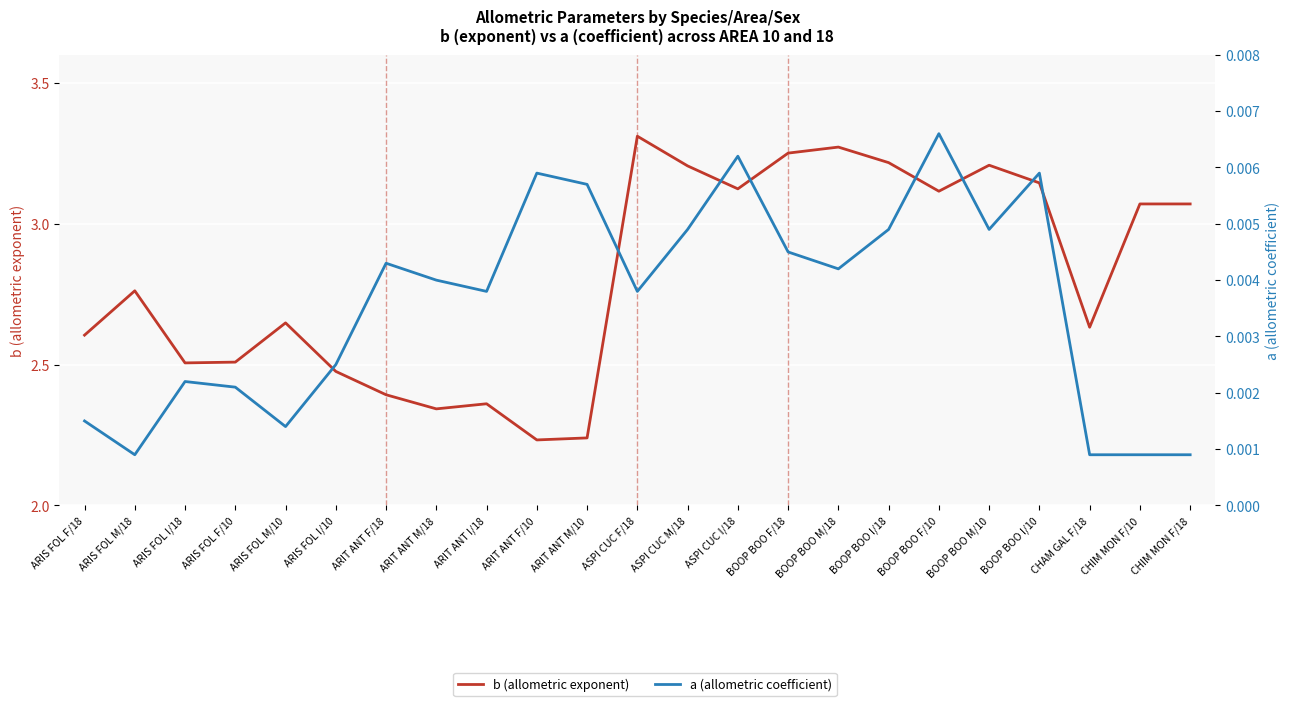

Reading right to left, extract all data points from this chart.

b (allometric exponent): CHIM MON F/18=3.1	CHIM MON F/10=3.1	CHAM GAL F/18=2.6	BOOP BOO I/10=3.1	BOOP BOO M/10=3.2	BOOP BOO F/10=3.1	BOOP BOO I/18=3.2	BOOP BOO M/18=3.3	BOOP BOO F/18=3.3	ASPI CUC I/18=3.1	ASPI CUC M/18=3.2	ASPI CUC F/18=3.3	ARIT ANT M/10=2.2	ARIT ANT F/10=2.2	ARIT ANT I/18=2.4	ARIT ANT M/18=2.3	ARIT ANT F/18=2.4	ARIS FOL I/10=2.5	ARIS FOL M/10=2.6	ARIS FOL F/10=2.5	ARIS FOL I/18=2.5	ARIS FOL M/18=2.8	ARIS FOL F/18=2.6
a (allometric coefficient): CHIM MON F/18=0.0	CHIM MON F/10=0.0	CHAM GAL F/18=0.0	BOOP BOO I/10=0.0	BOOP BOO M/10=0.0	BOOP BOO F/10=0.0	BOOP BOO I/18=0.0	BOOP BOO M/18=0.0	BOOP BOO F/18=0.0	ASPI CUC I/18=0.0	ASPI CUC M/18=0.0	ASPI CUC F/18=0.0	ARIT ANT M/10=0.0	ARIT ANT F/10=0.0	ARIT ANT I/18=0.0	ARIT ANT M/18=0.0	ARIT ANT F/18=0.0	ARIS FOL I/10=0.0	ARIS FOL M/10=0.0	ARIS FOL F/10=0.0	ARIS FOL I/18=0.0	ARIS FOL M/18=0.0	ARIS FOL F/18=0.0